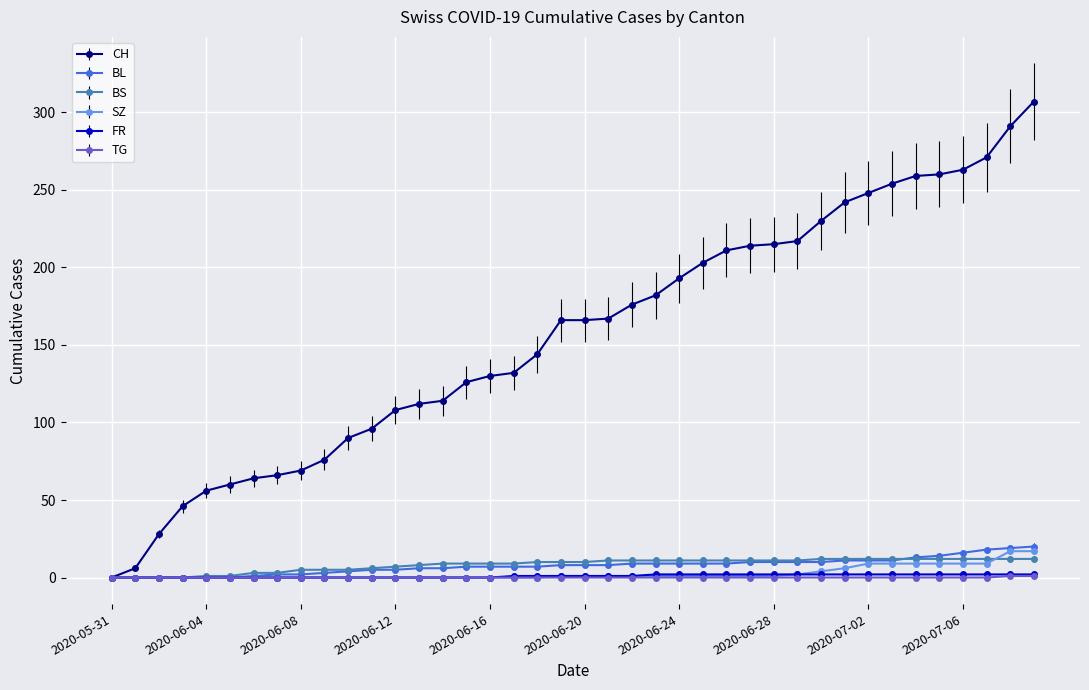

Which series has the widest spread of values?

CH